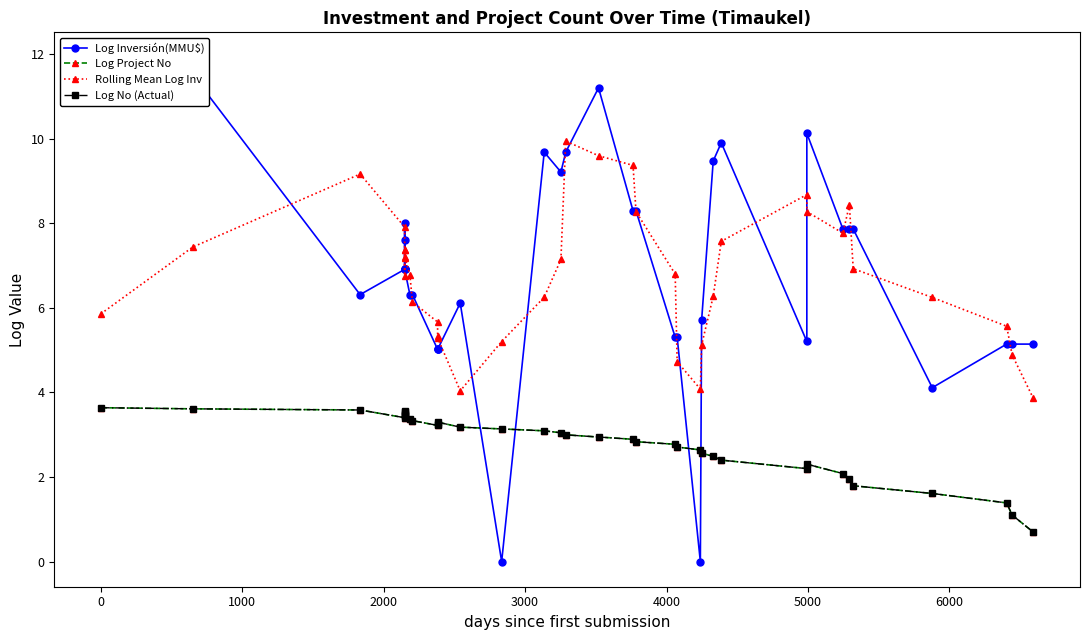

Read the Log Project No value at 2000.

3.4